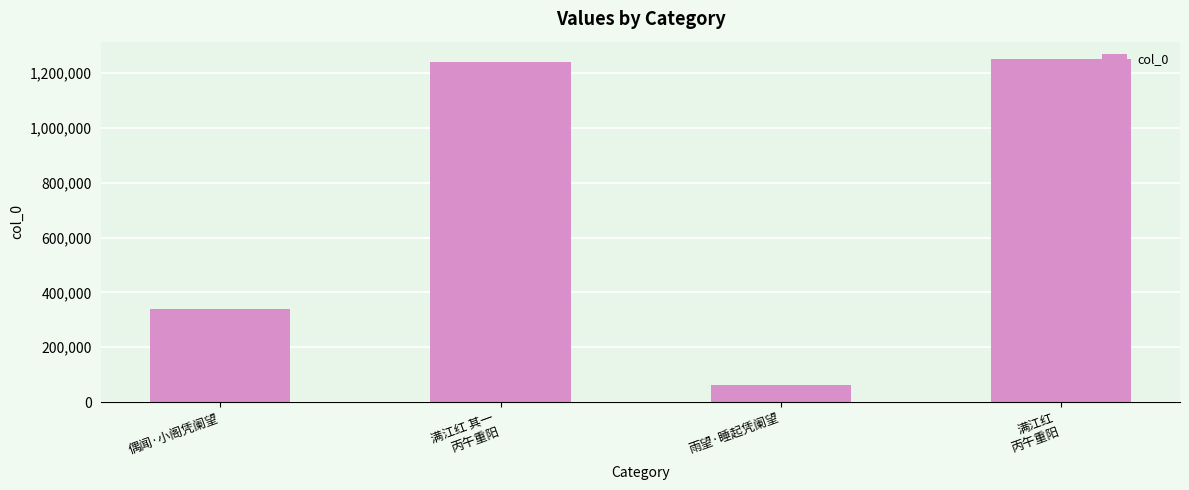

What is the change in value from 满江红 其一
丙午重阳 to 雨望·睡起凭阑望?

-1180255